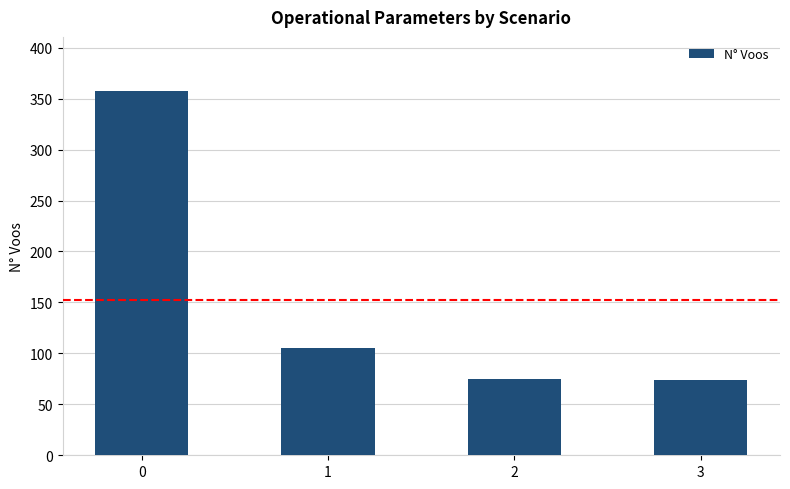

What is the average value?

153